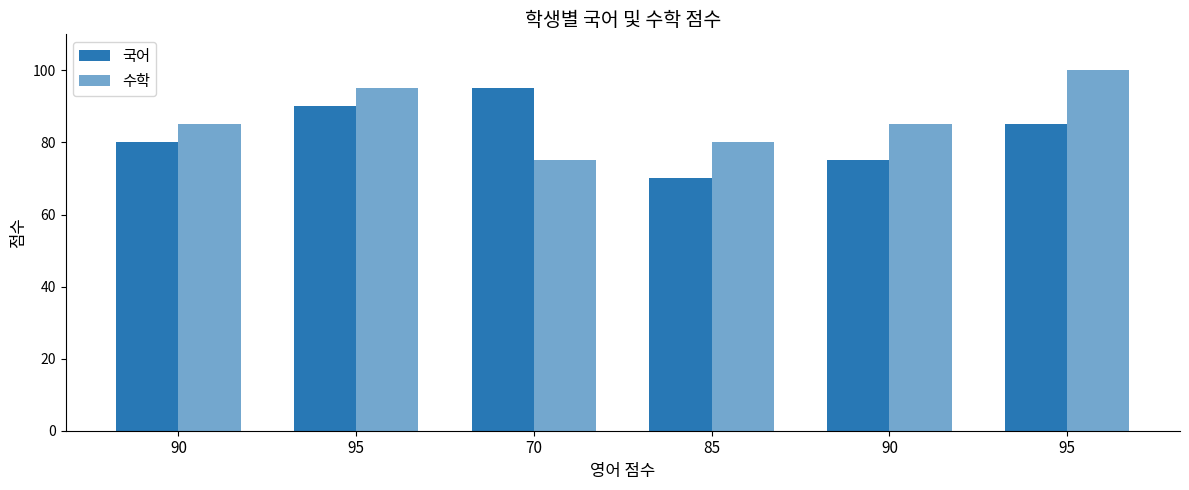

How many bars are there in total?

12